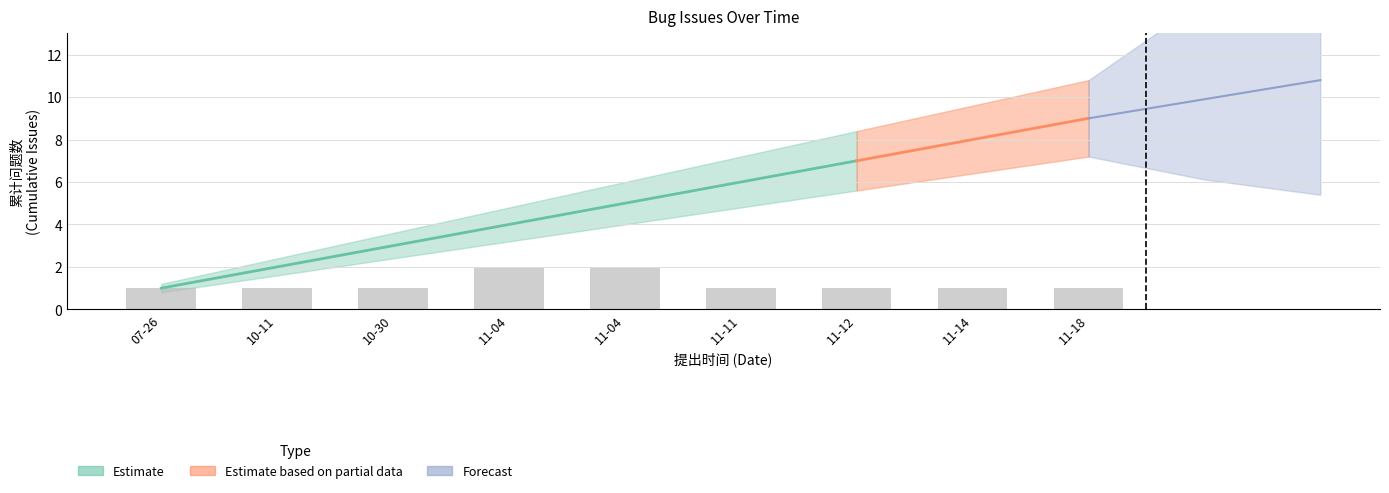

What is the label of the 1st bar from the right?

2019-11-18